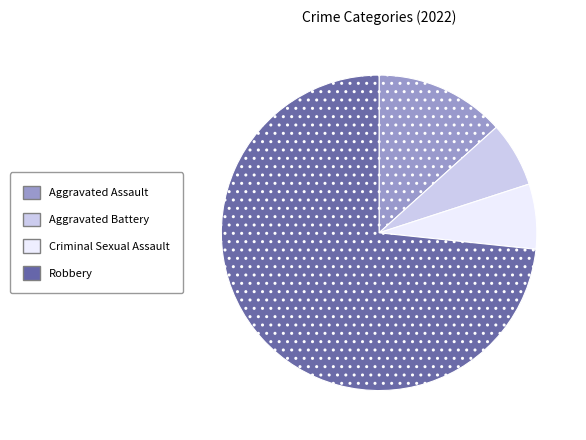

Is there any slice that represents more than half of the pie?

Yes